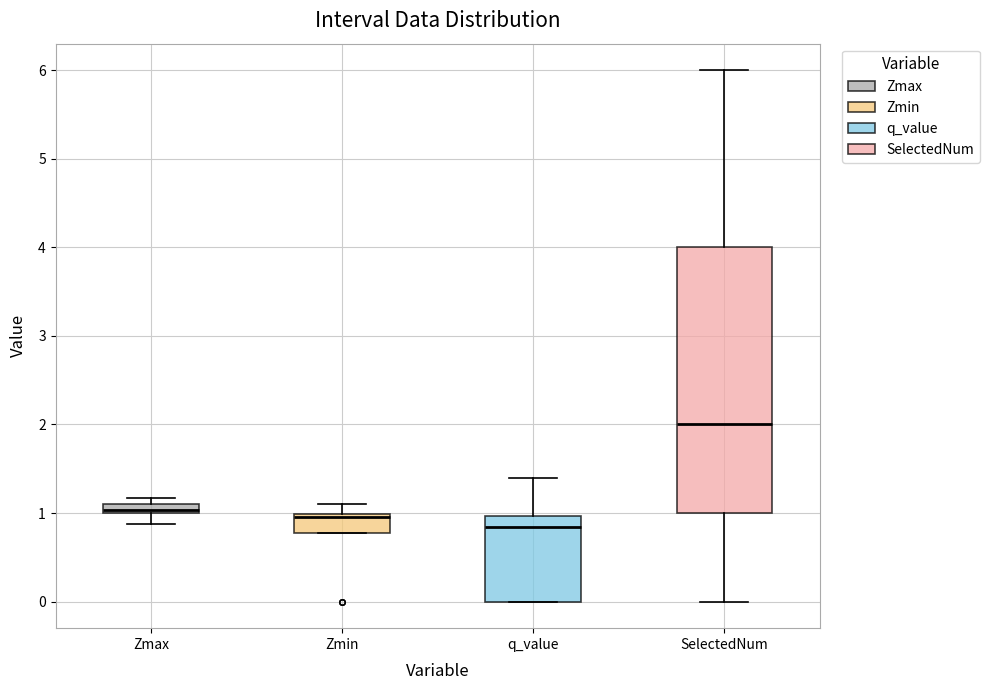

Where is the upper edge of the box for Zmin on the y-axis? The values are not printed on the chart, so give them approximately, as read against the axis.

1.0